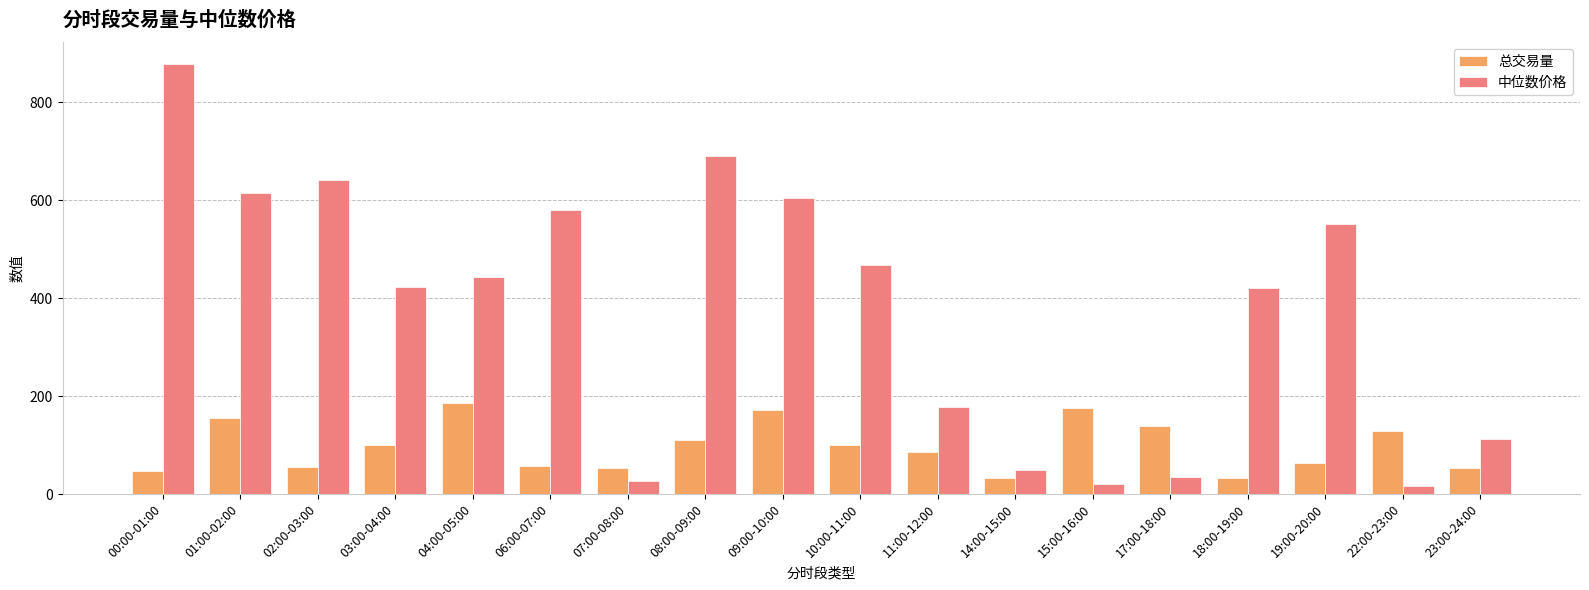

List the series in order of their peak value, highest first.

中位数价格, 总交易量